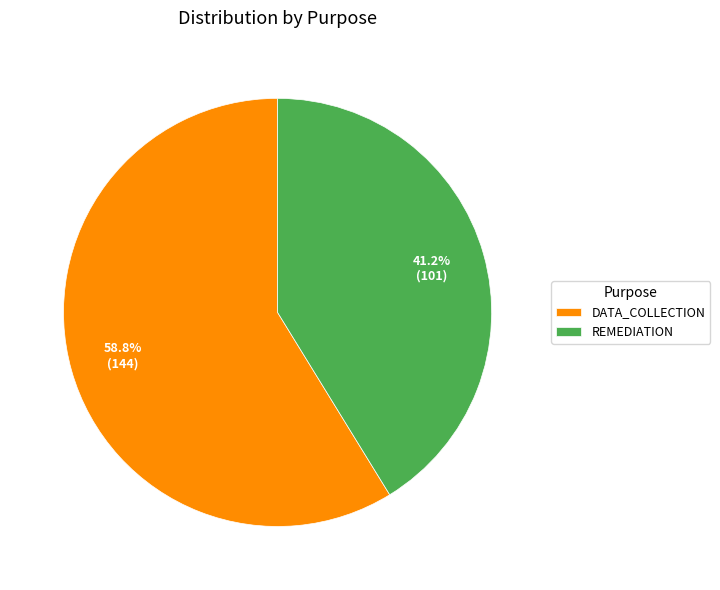

Which category has the smallest portion of the pie?

REMEDIATION